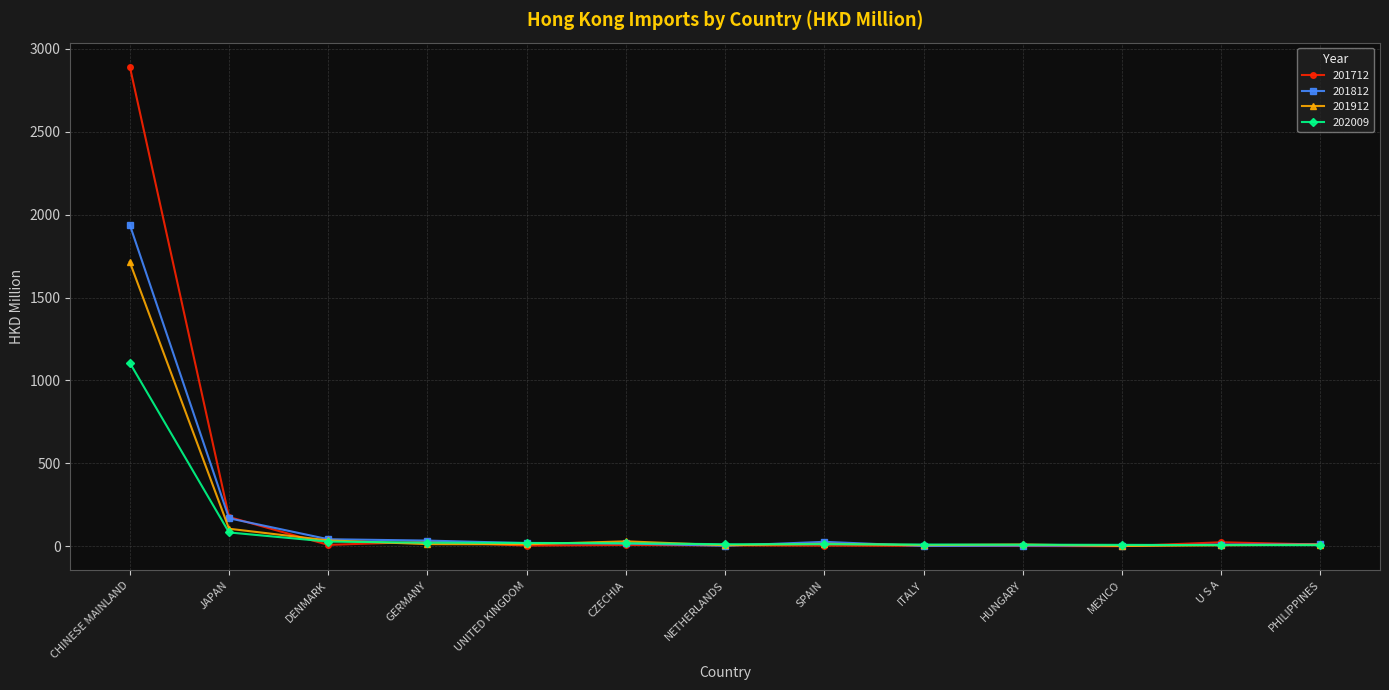

At which category is the sum across all series the highest?

CHINESE MAINLAND